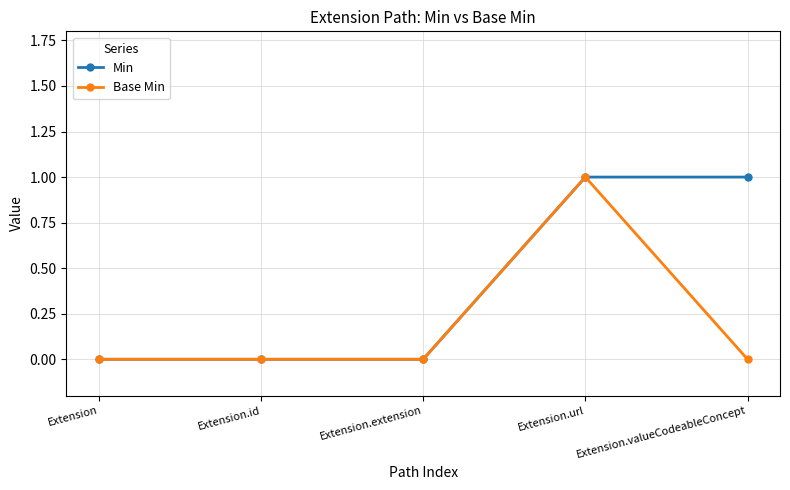

How many data points does each series have?

5